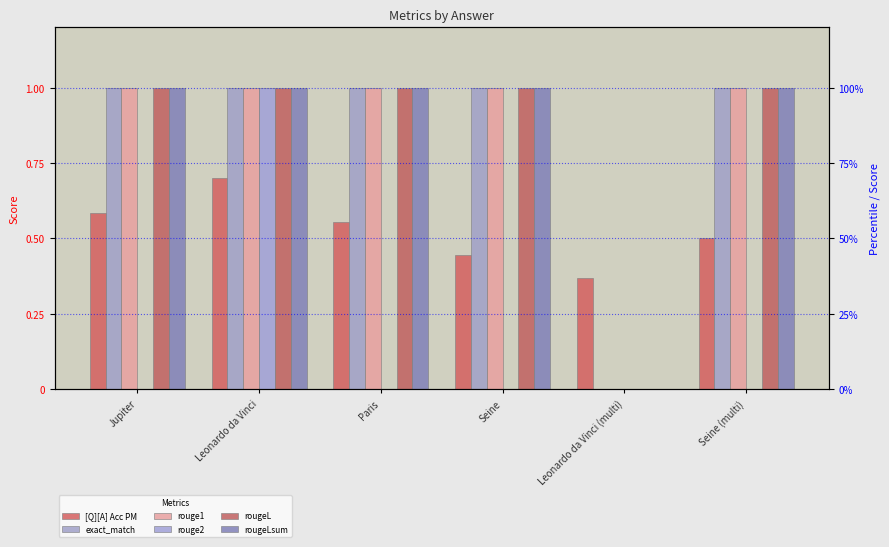

Which label corresponds to the smallest value in the chart?

Leonardo da Vinci (multi)